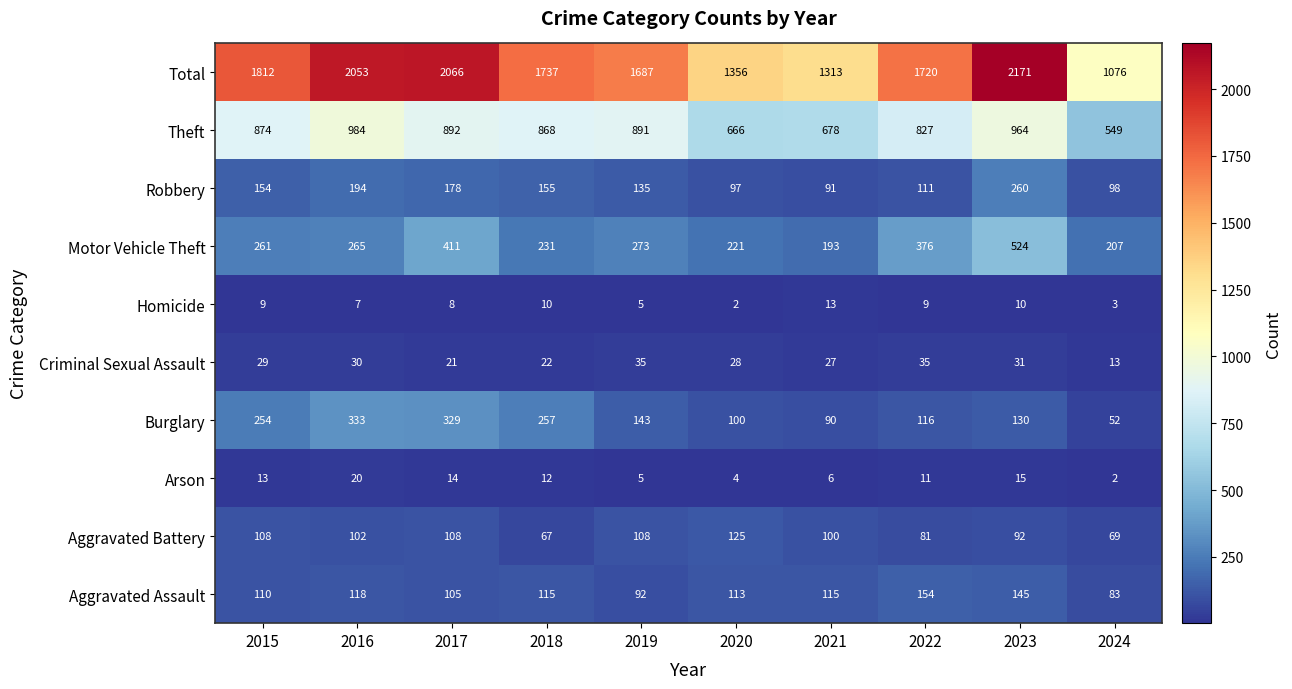

How many data points does each series have?

10